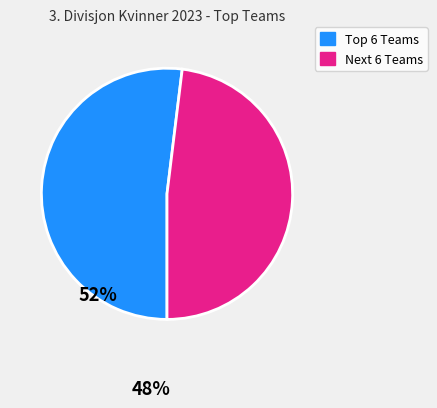

How many segments does this pie chart have?

2